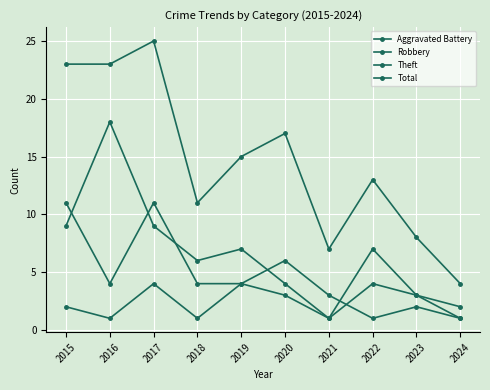

How many values in the Total series are below 15?

5